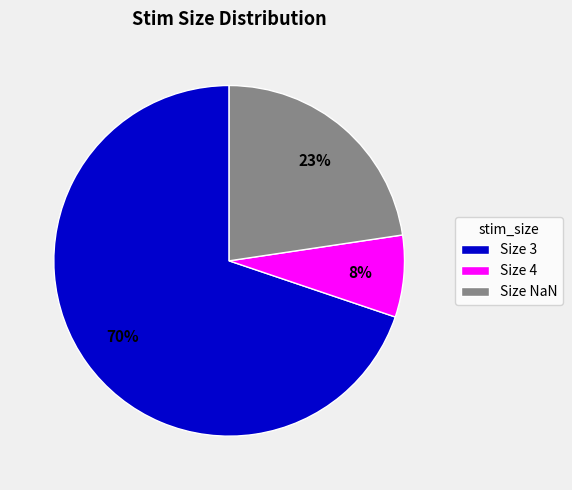

Which category has the biggest portion of the pie?

Size 3